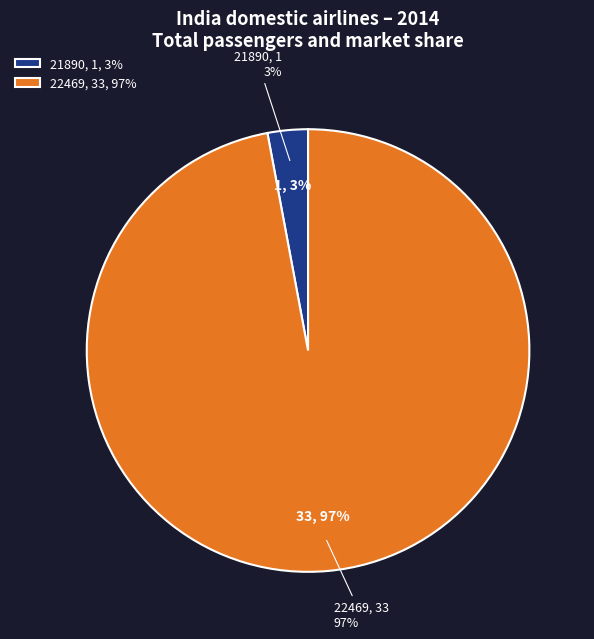

Rank the categories by value from highest to lowest.

22469, 21890